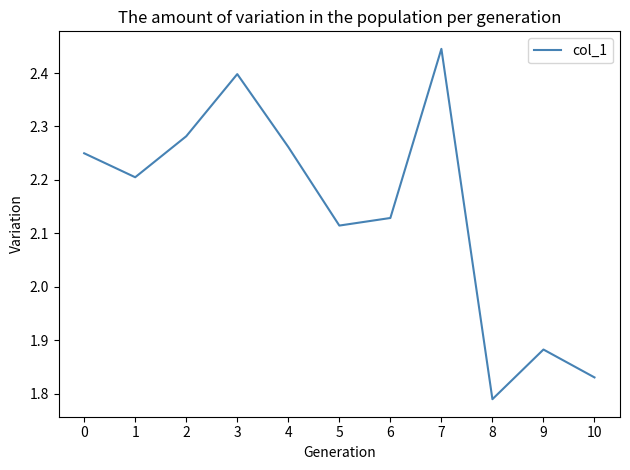

True or false: the data shows 1.0 at 4.

False